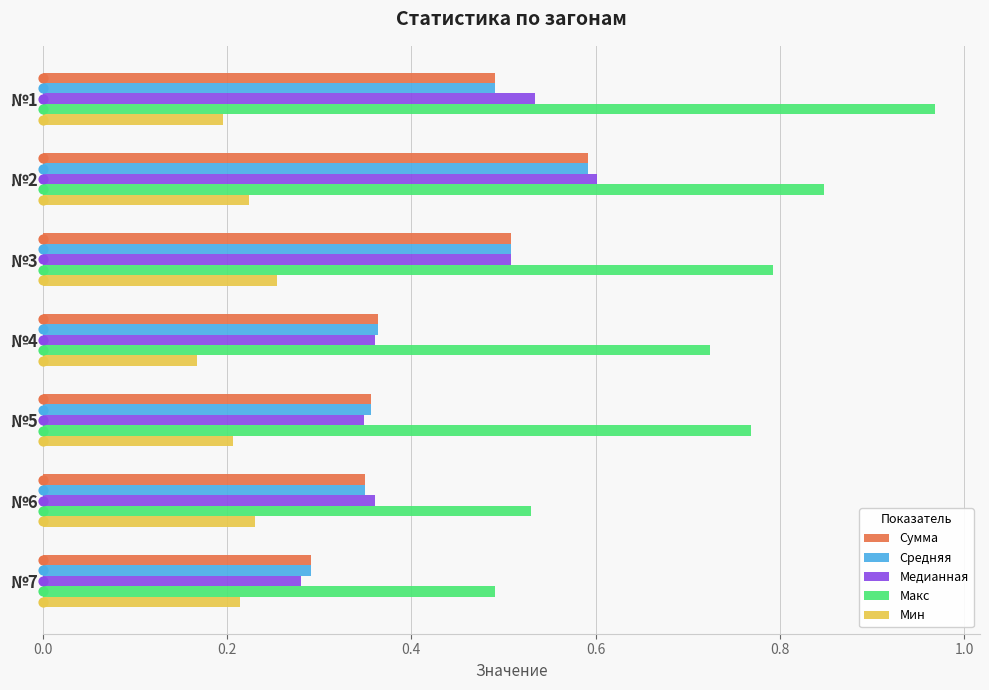

Is the value of Сумма at №7 greater than the value of Медианная at №2?

No